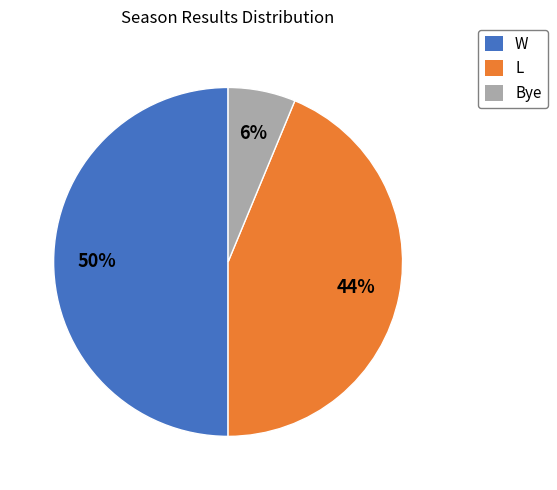

To the nearest percent, what is the difference between the largest and smallest slice percentages?

44%